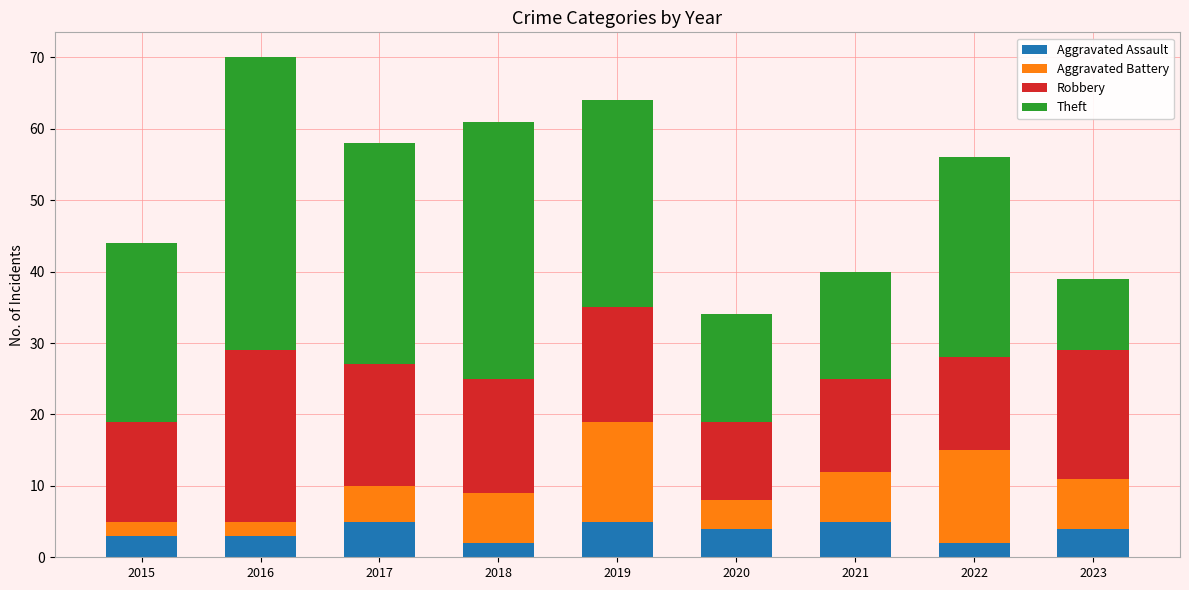

What is the highest value of the Aggravated Assault series?

5